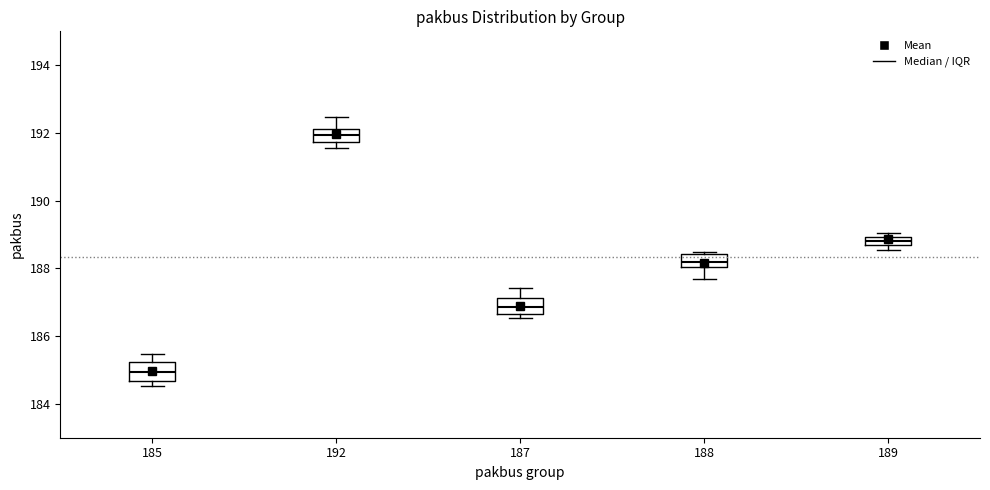

Which box's median line is the lowest?

185